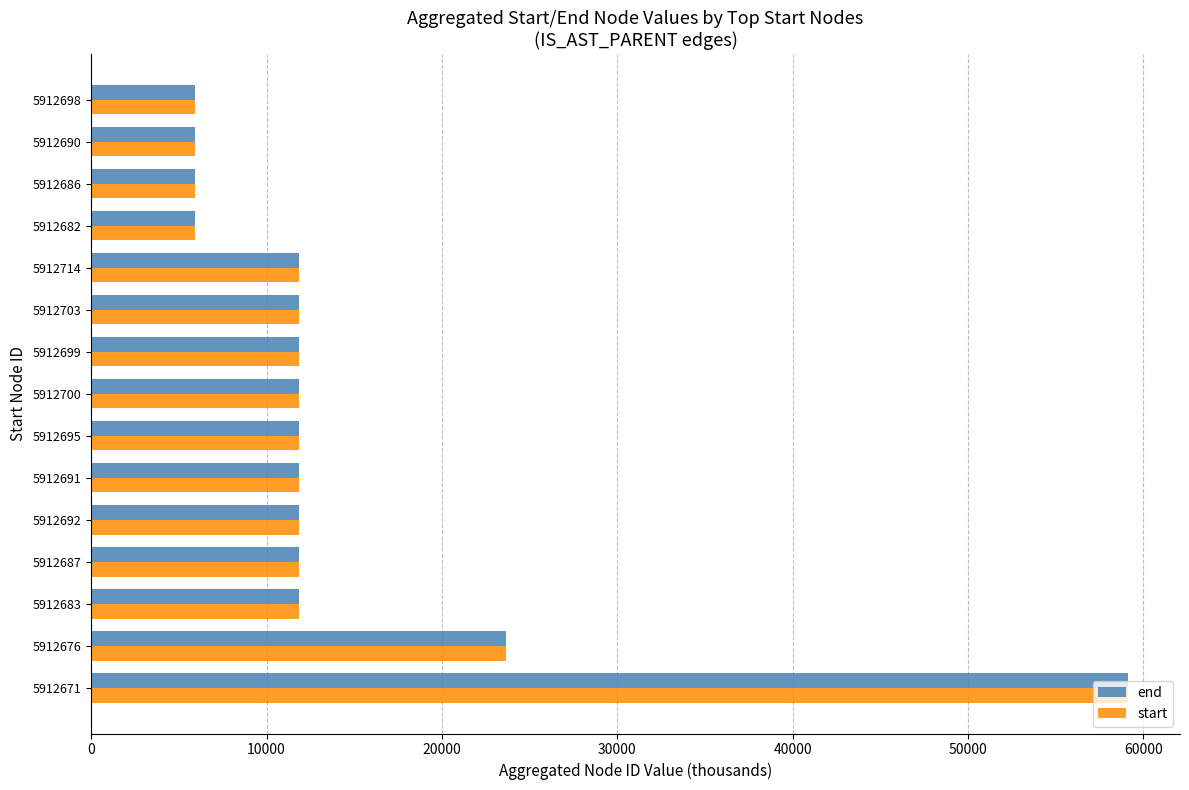

At how many categories does at least one series exceed 36701?

1